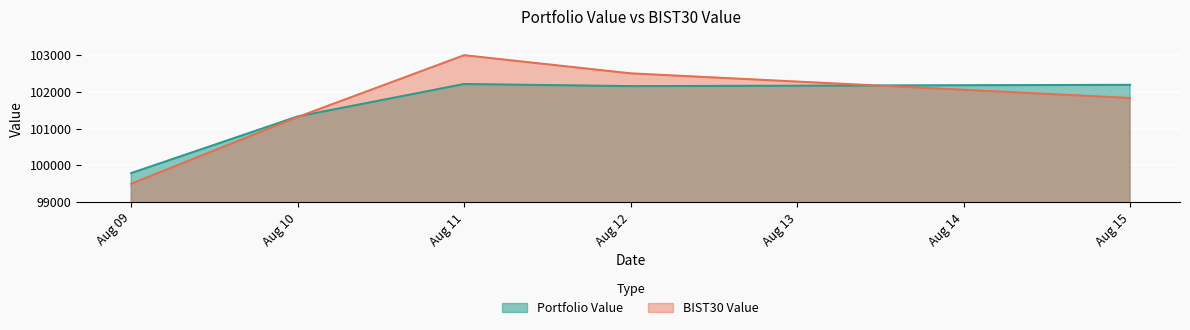

True or false: Portfolio Value and BIST30 Value intersect in this chart.

True